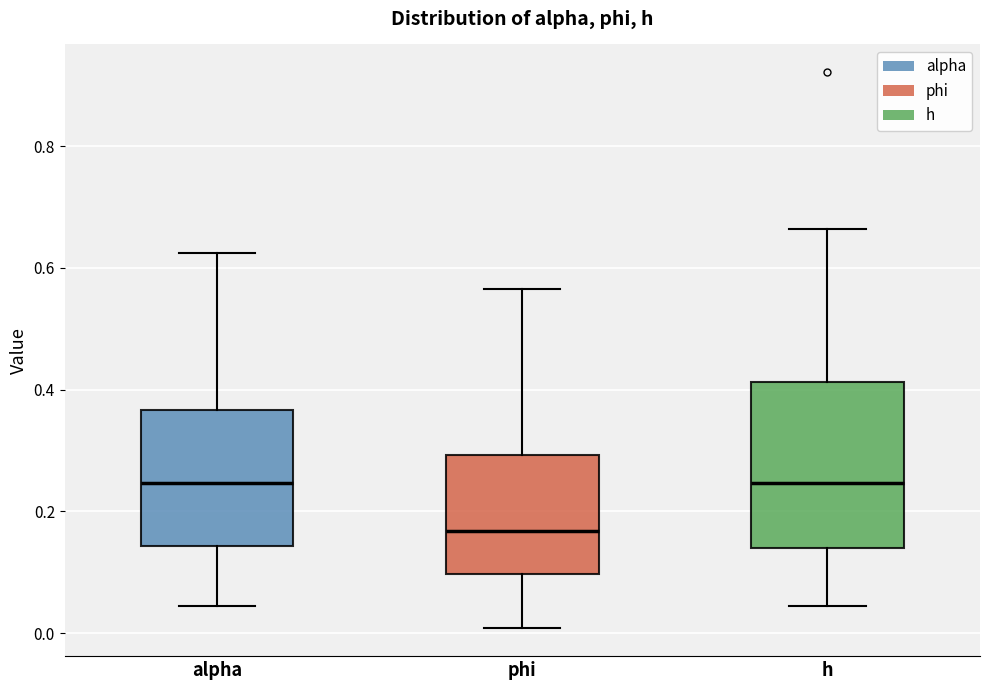

Reading left to right, read every box against the y-axis: the position of its median line, the range the box covers, and the ends of its whiskers. The values are not printed on the chart, so give them approximately, as read against the axis.

alpha: median 0.24, box 0.14 to 0.36, whiskers 0.04 to 0.62
phi: median 0.16, box 0.10 to 0.30, whiskers 0.00 to 0.56
h: median 0.24, box 0.14 to 0.42, whiskers 0.04 to 0.66